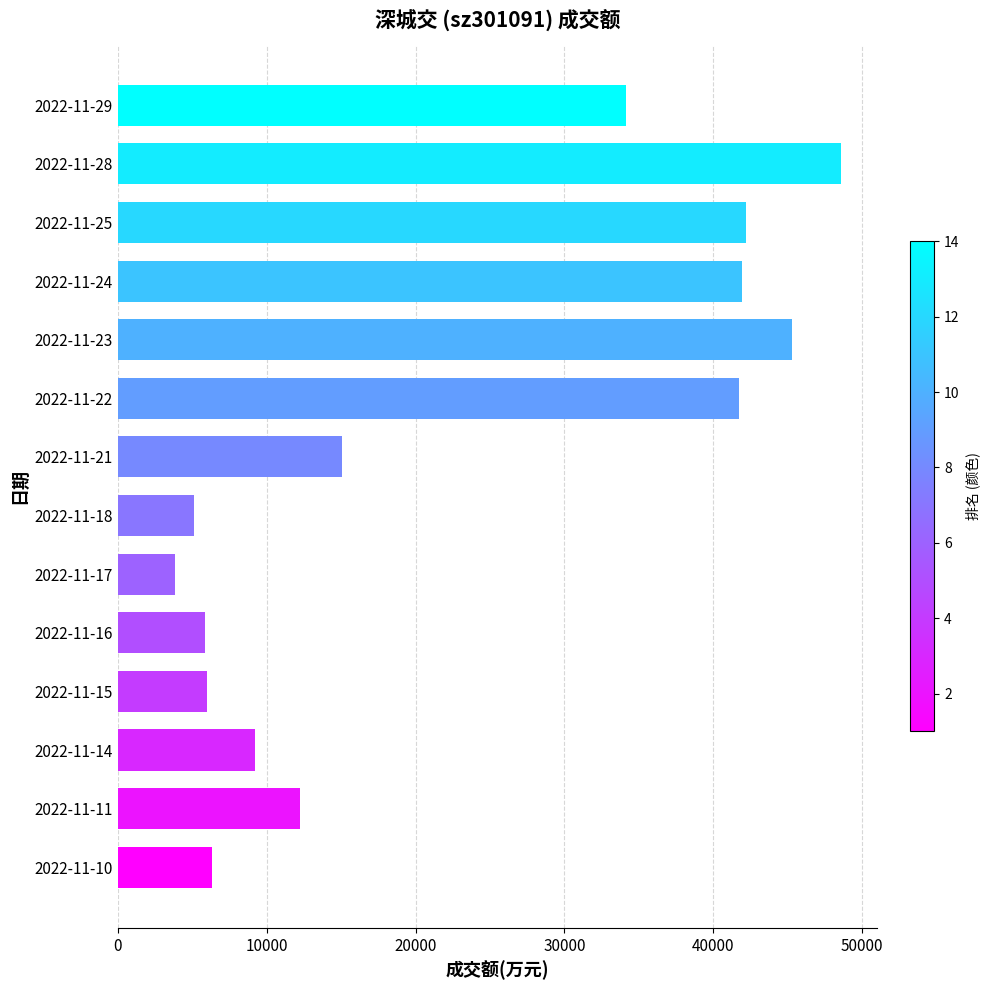

What is the smallest value displayed?

3860